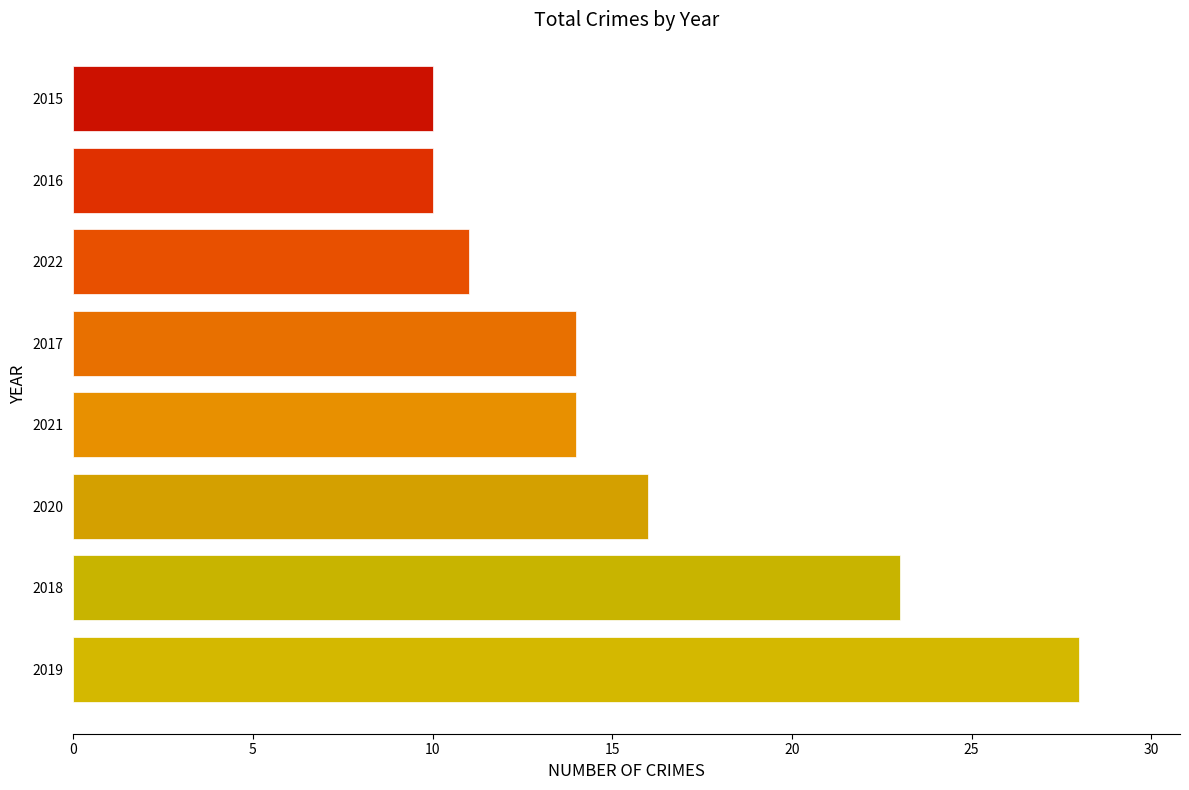

Approximately how many times larger is the value at 2020 compared to 2021?

1.1